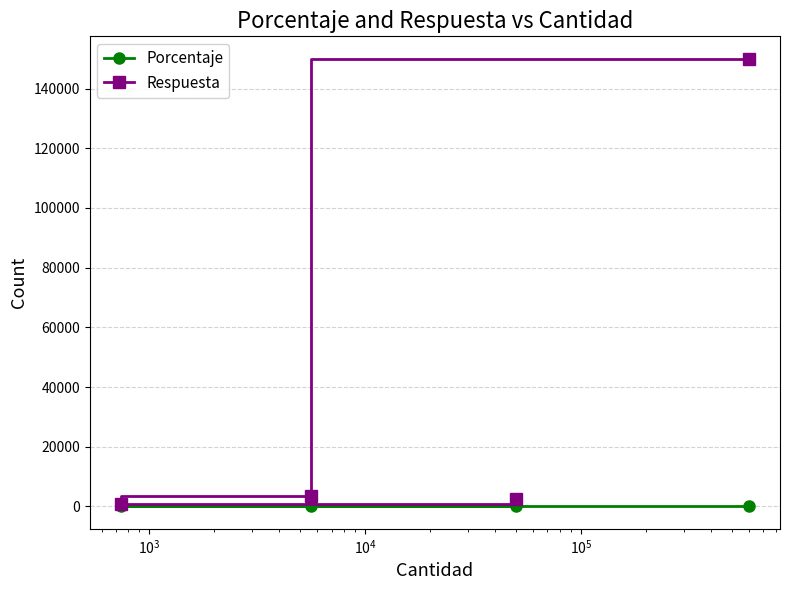

Which series has the largest range (max minus min)?

Respuesta